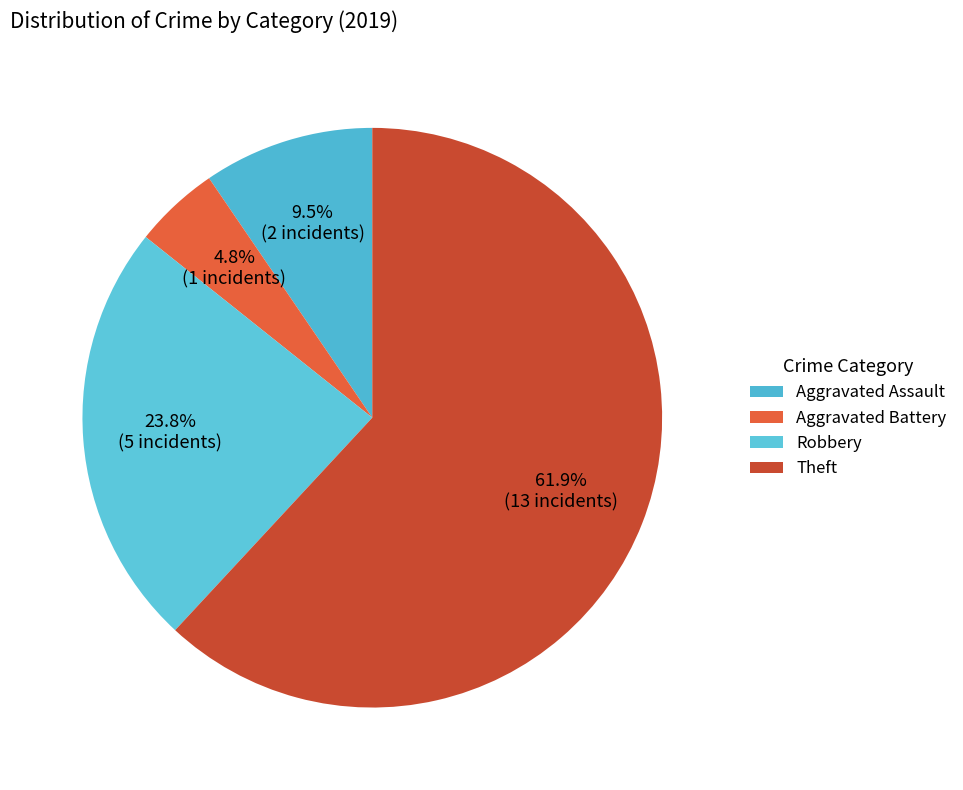

Combined, do Robbery and Theft account for over 50%?

Yes